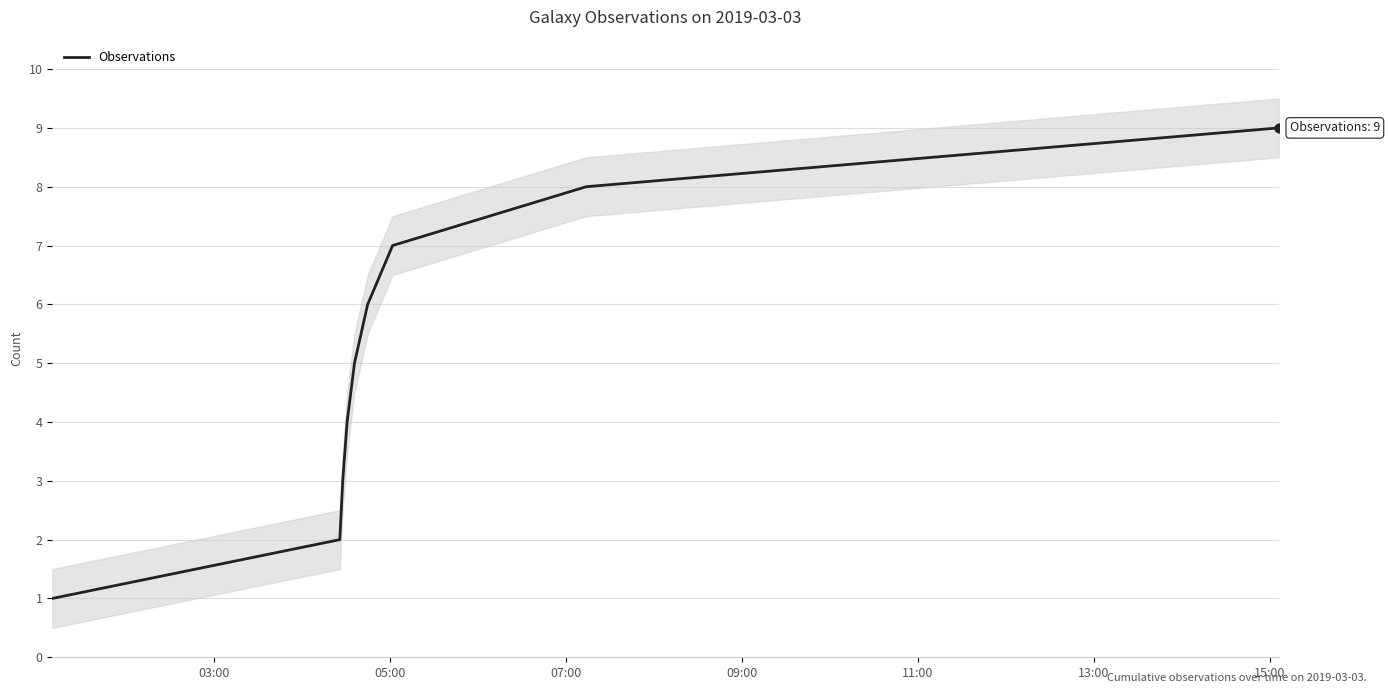

What is the maximum value for Observations?

9